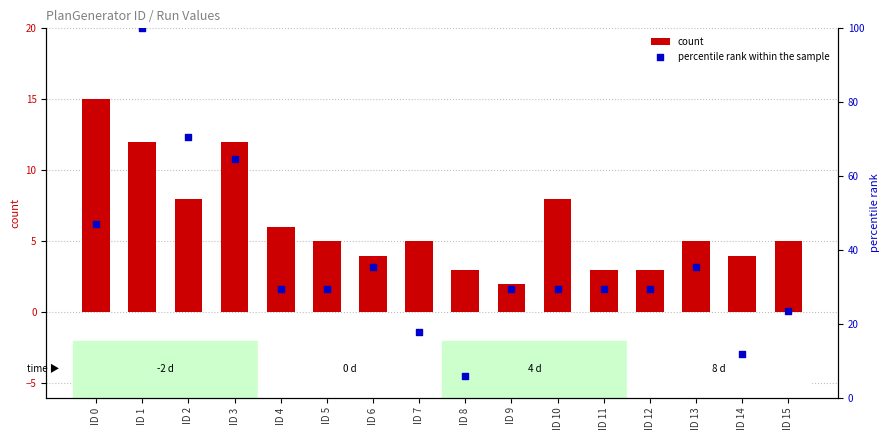

What are all the series names shown in the legend?

count, percentile rank within the sample